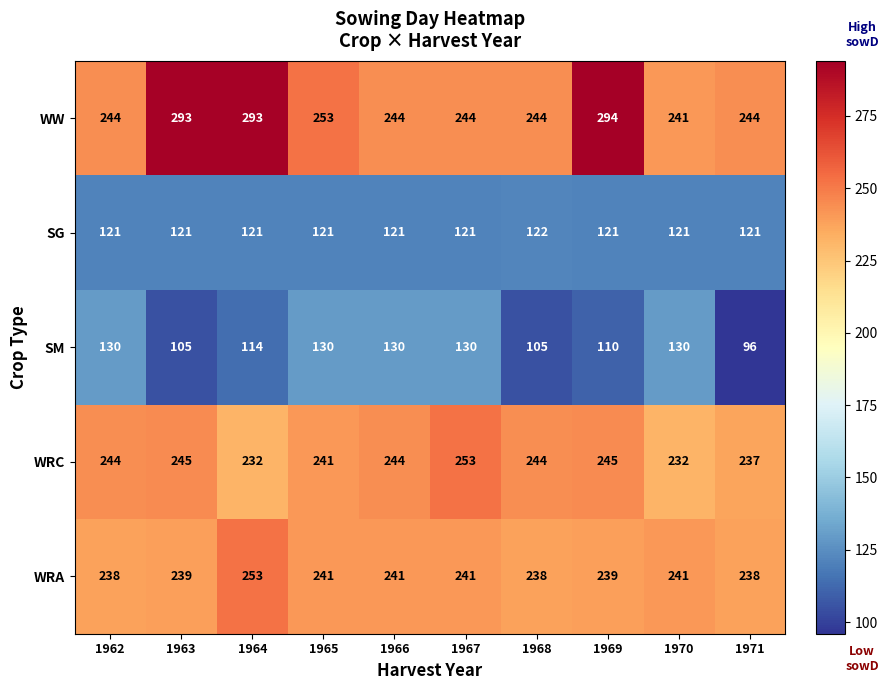

What is the difference between the highest and lowest values at 1969?

184